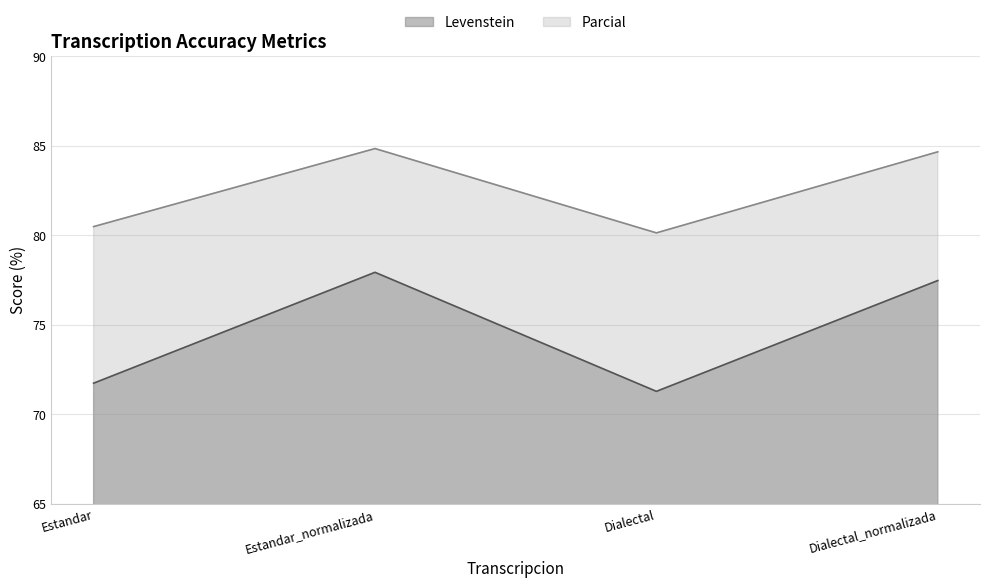

What are all the series names shown in the legend?

Levenstein, Parcial